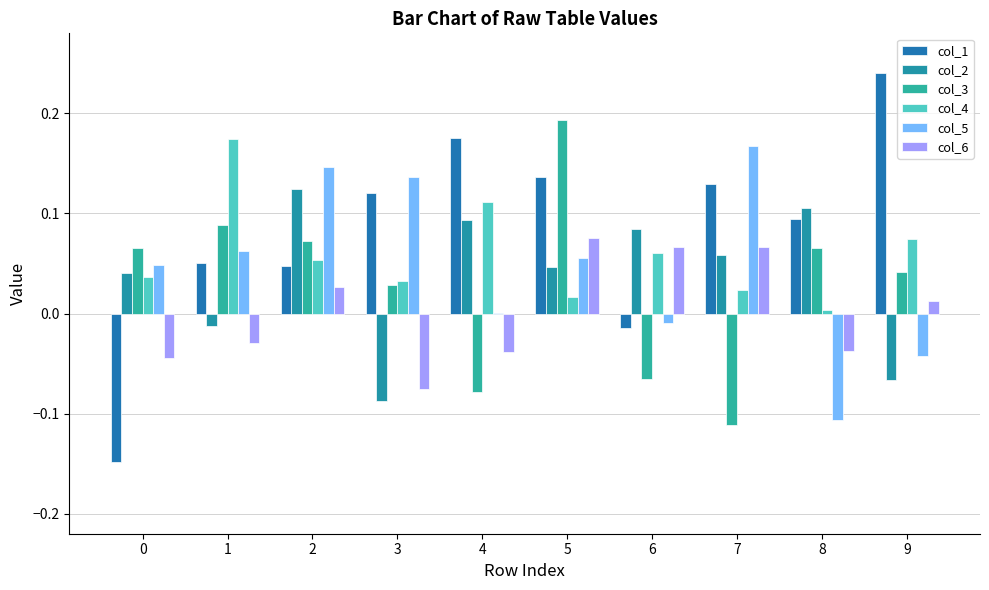

Reading left to right, transcribe all the data shown in this chart.

col_1: -0.1	0.1	0.0	0.1	0.2	0.1	-0.0	0.1	0.1	0.2
col_2: 0.0	-0.0	0.1	-0.1	0.1	0.0	0.1	0.1	0.1	-0.1
col_3: 0.1	0.1	0.1	0.0	-0.1	0.2	-0.1	-0.1	0.1	0.0
col_4: 0.0	0.2	0.1	0.0	0.1	0.0	0.1	0.0	0.0	0.1
col_5: 0.0	0.1	0.1	0.1	0.0	0.1	-0.0	0.2	-0.1	-0.0
col_6: -0.0	-0.0	0.0	-0.1	-0.0	0.1	0.1	0.1	-0.0	0.0